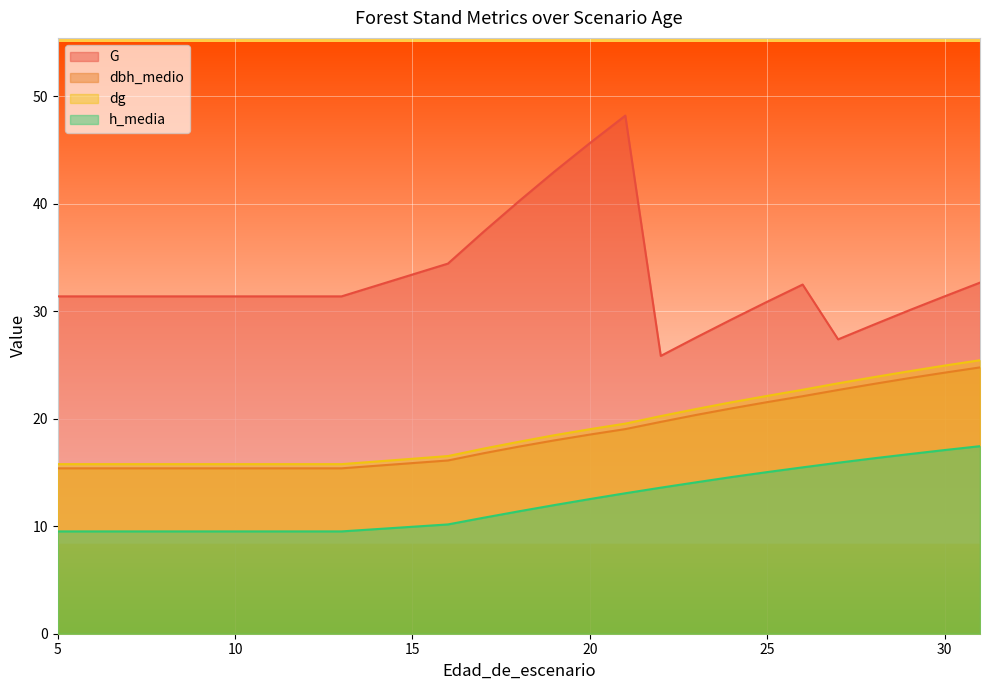

The value of dg at 11 is 15.8. True or false?

True